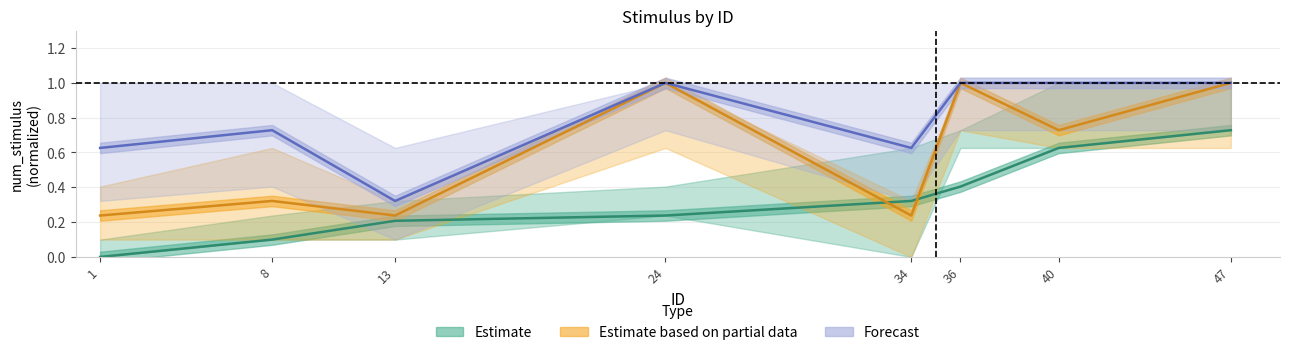

How many values in the Estimate series exceed 0?

7